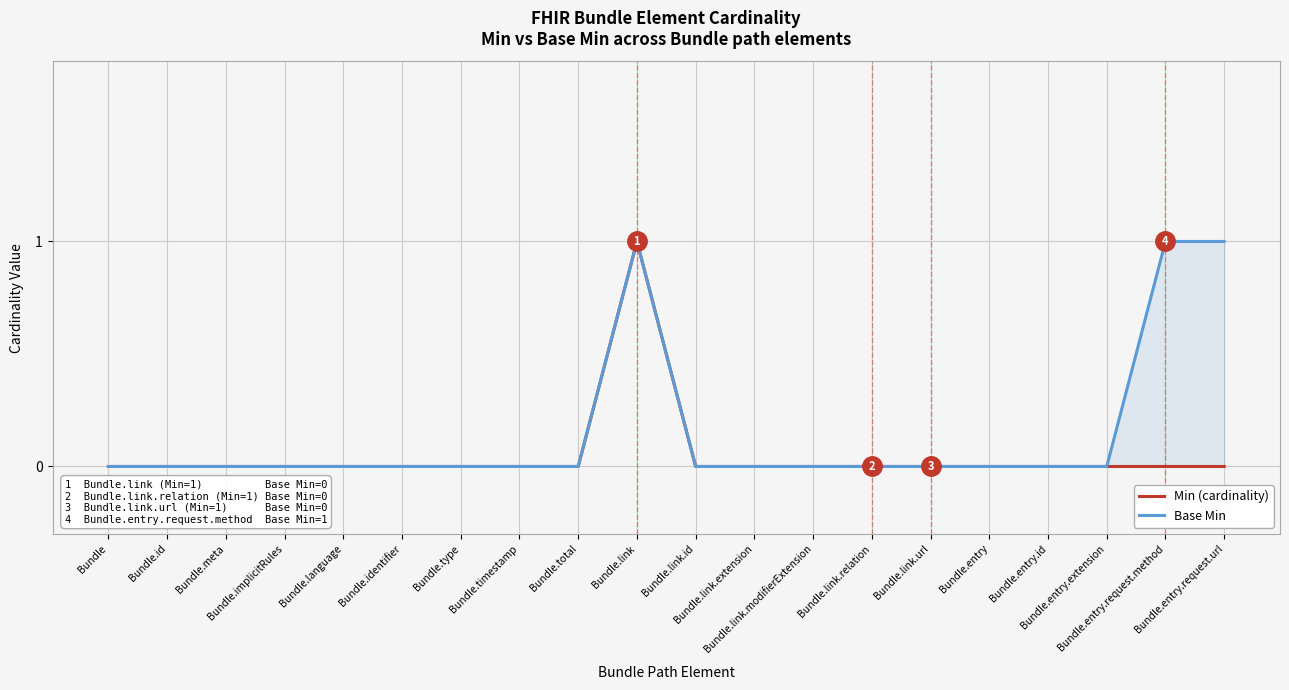

What is the label of the 20th point from the right?

Bundle